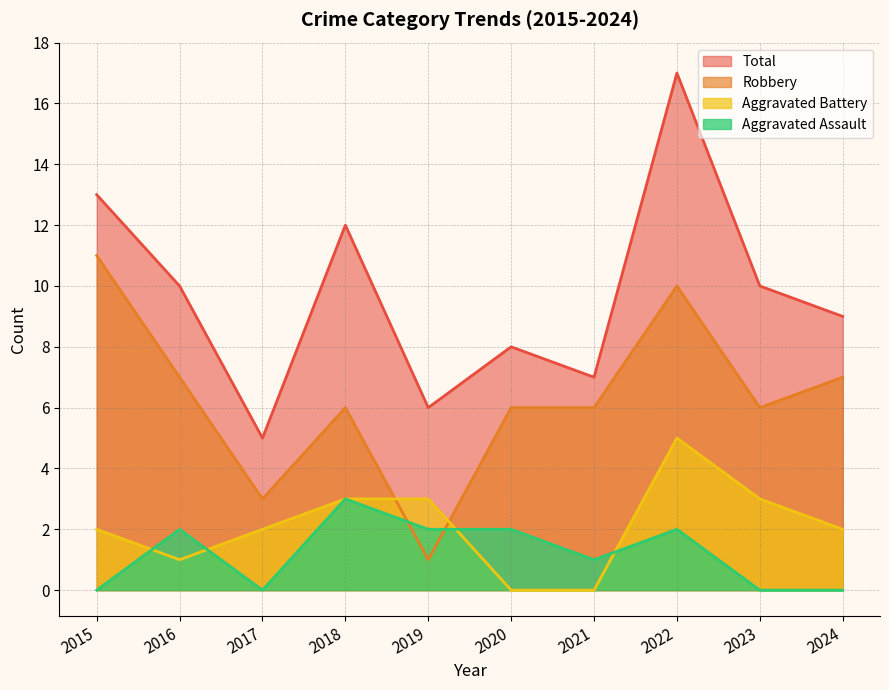

Reading right to left, extract all data points from this chart.

Robbery: 7	6	10	6	6	1	6	3	7	11
Aggravated Battery: 2	3	5	0	0	3	3	2	1	2
Aggravated Assault: 0	0	2	1	2	2	3	0	2	0
Total: 9	10	17	7	8	6	12	5	10	13